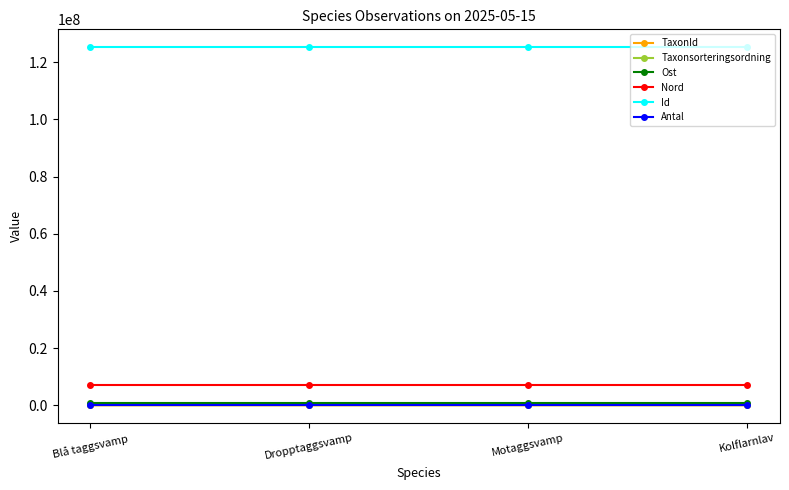

What is the sum of the Id values at Dropptaggsvamp and Motaggsvamp?

250441936